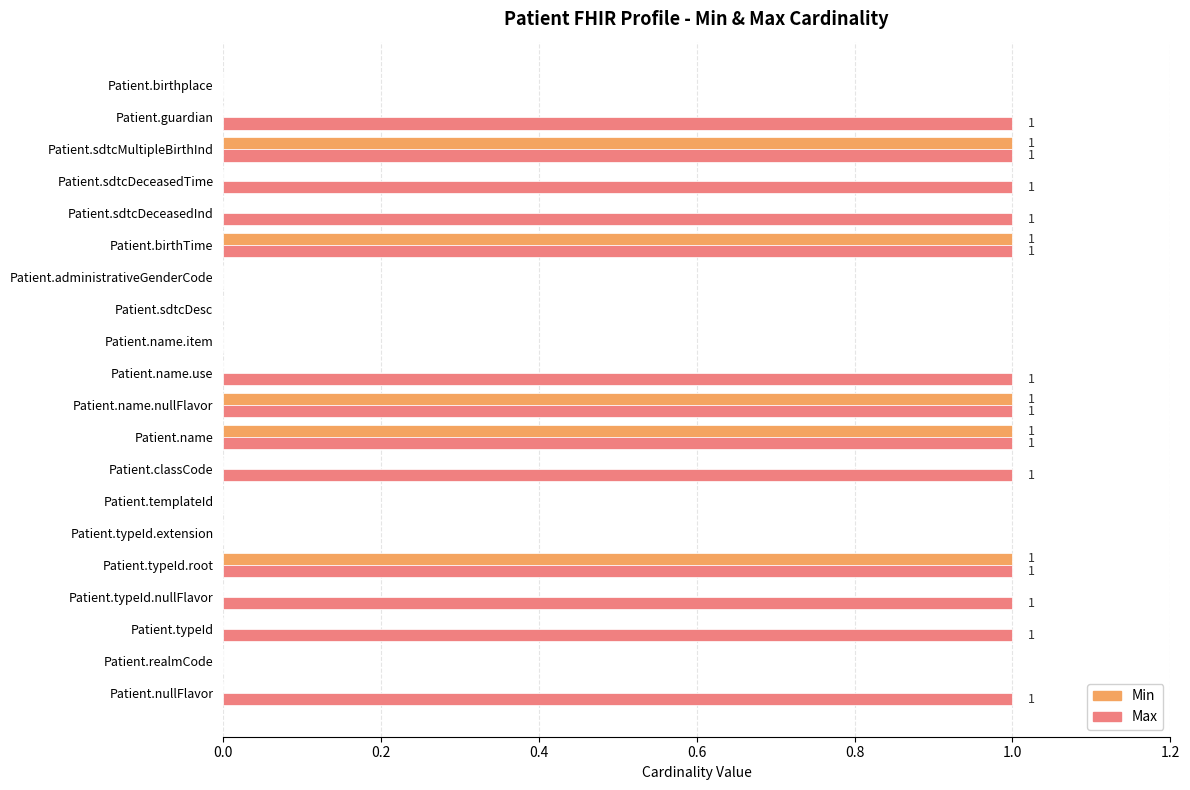

Which series has the largest total across all categories?

Max